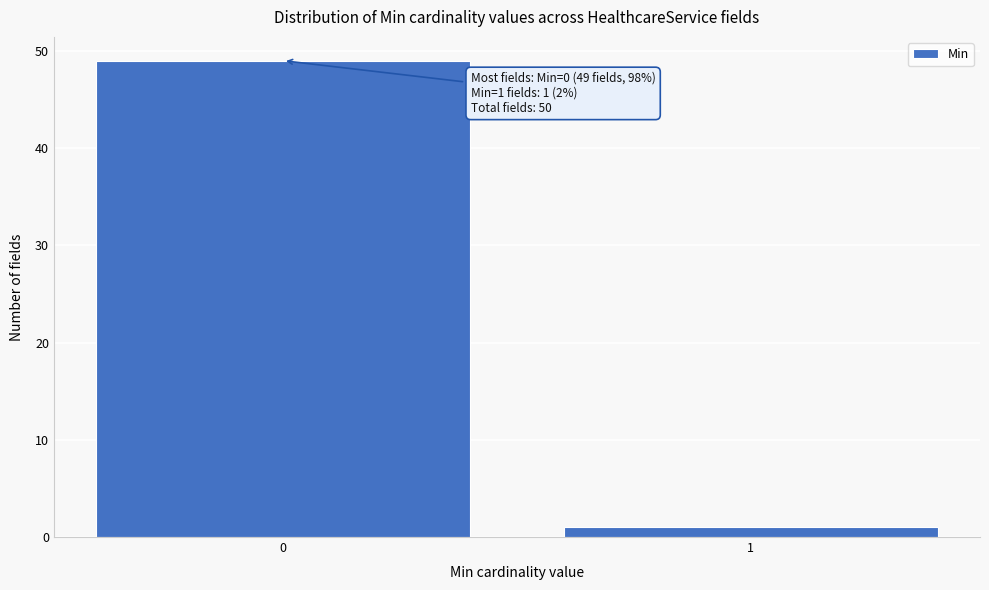

Reading left to right, extract all data points from this chart.

0=49	1=1